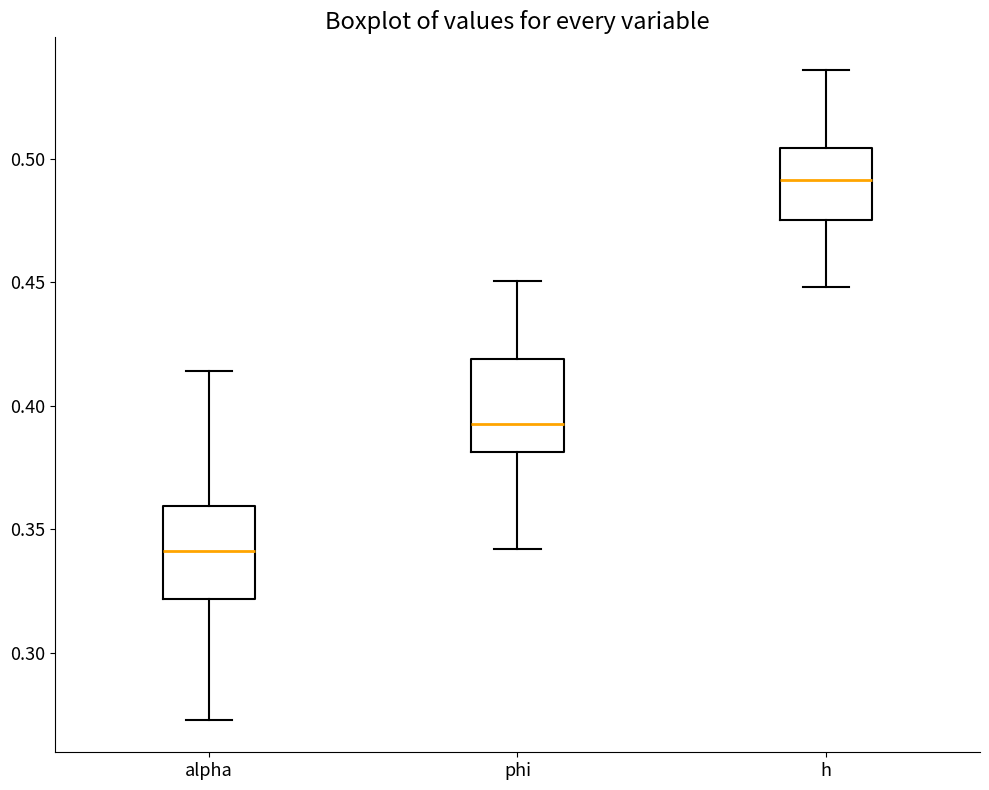

Reading left to right, read every box against the y-axis: the position of its median line, the range the box covers, and the ends of its whiskers. The values are not printed on the chart, so give them approximately, as read against the axis.

alpha: median 0.340, box 0.320 to 0.360, whiskers 0.275 to 0.415
phi: median 0.390, box 0.380 to 0.420, whiskers 0.340 to 0.450
h: median 0.490, box 0.475 to 0.505, whiskers 0.450 to 0.535